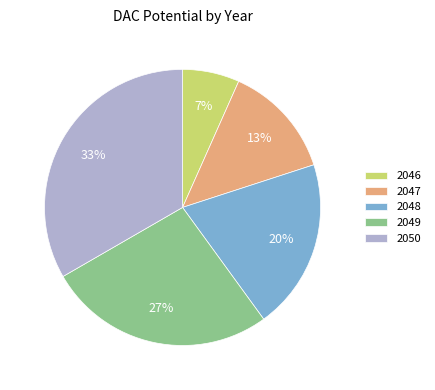

Do 2049 and 2047 together represent more than half of the pie?

No